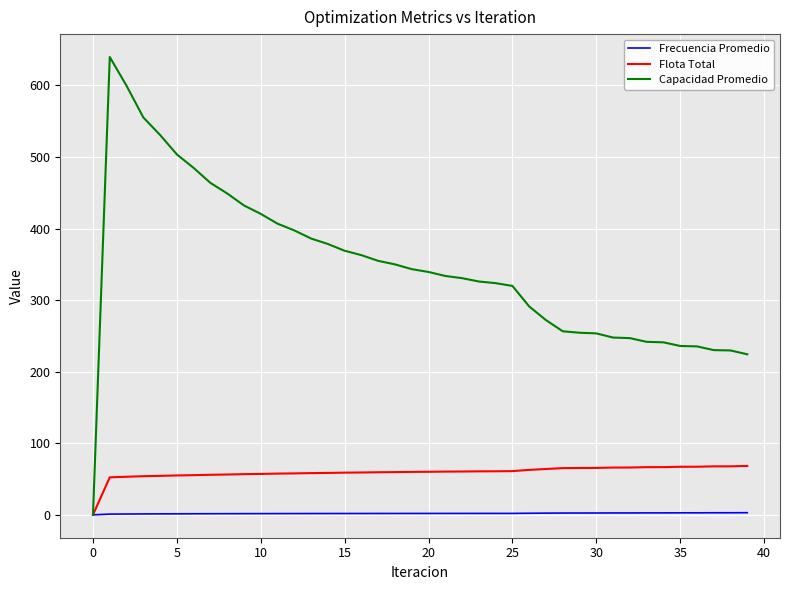

At how many categories does at least one series exceed 572?

2